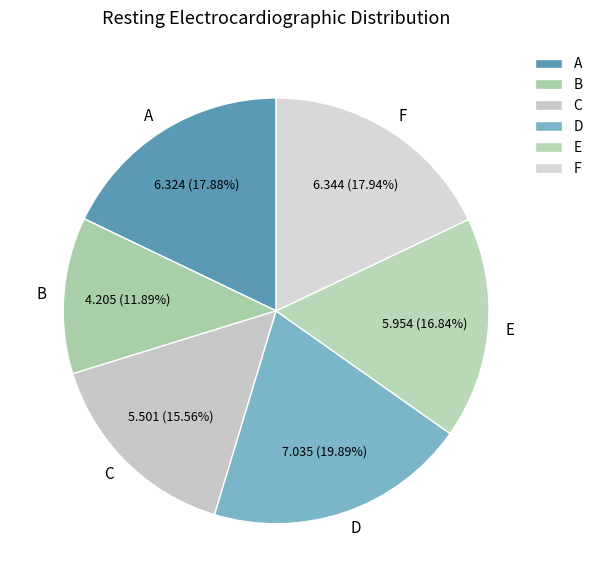

Does D account for over 50% of the chart?

No